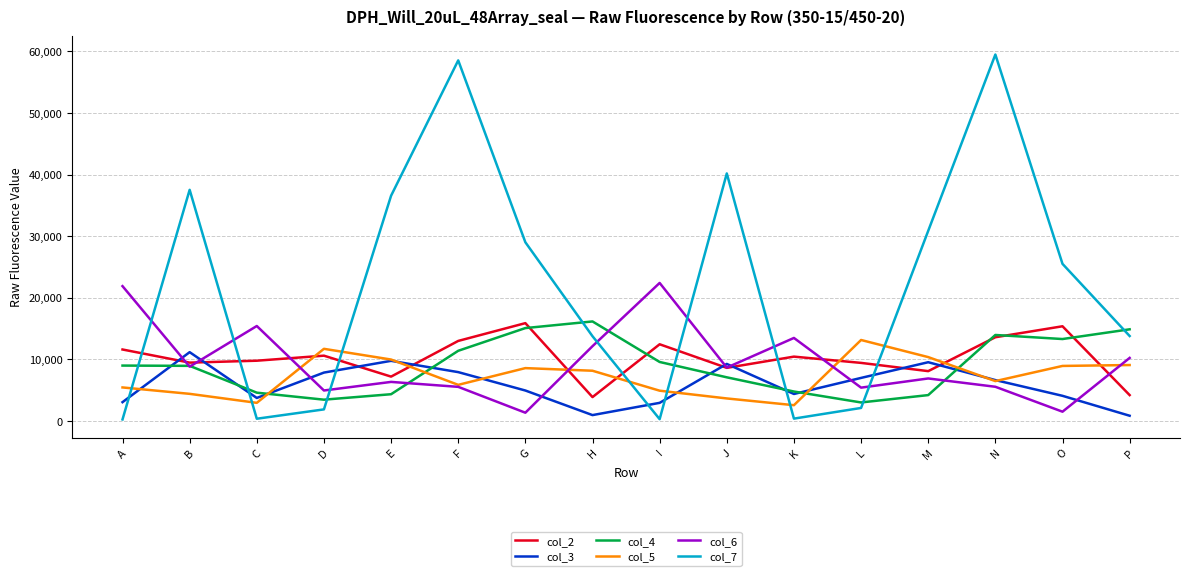

How many times do col_5 and col_2 cross each other?

7